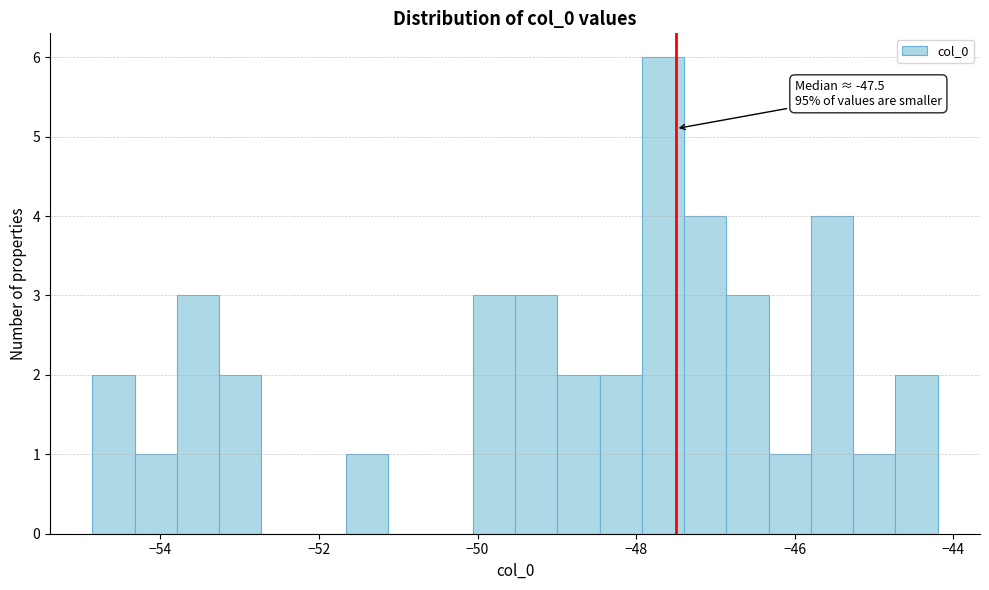

Around what value on the x-axis is the tallest bar? Give the approximate position of its centre, as read against the axis.

-47.6